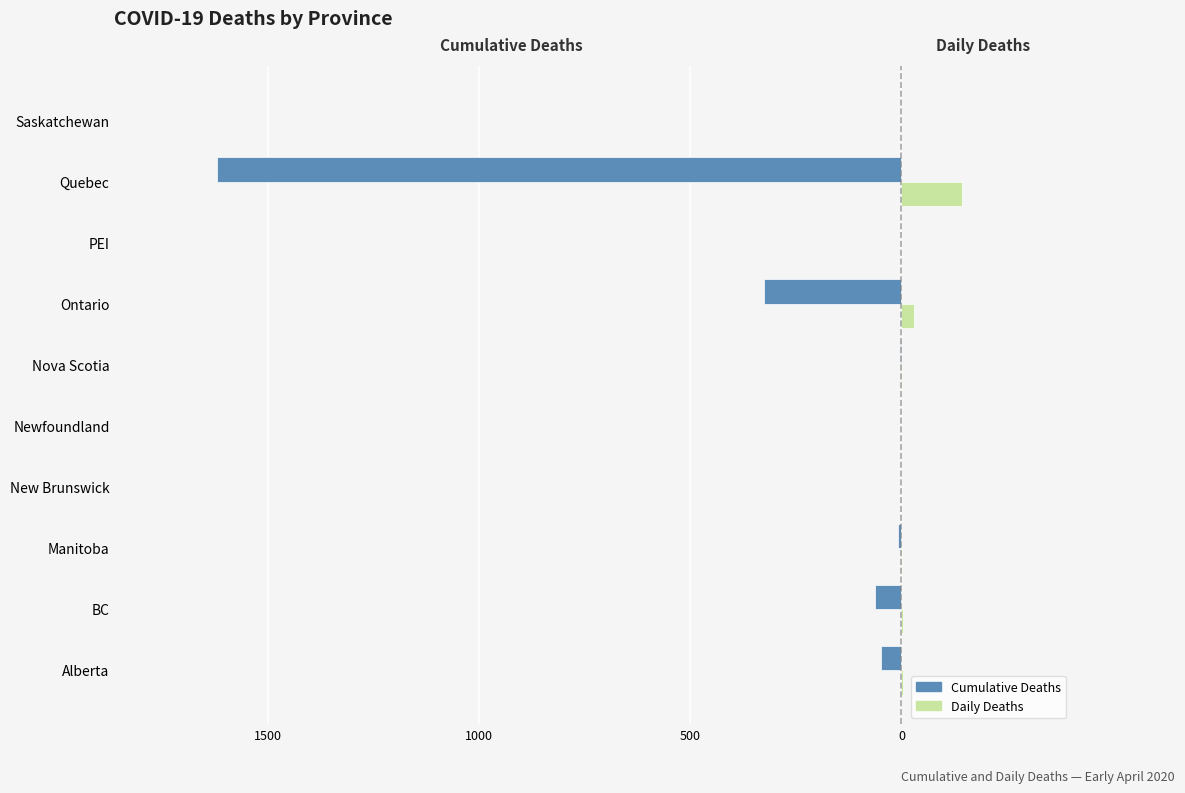

What is the difference between the maximum and second lowest values in the Daily Deaths series?

143